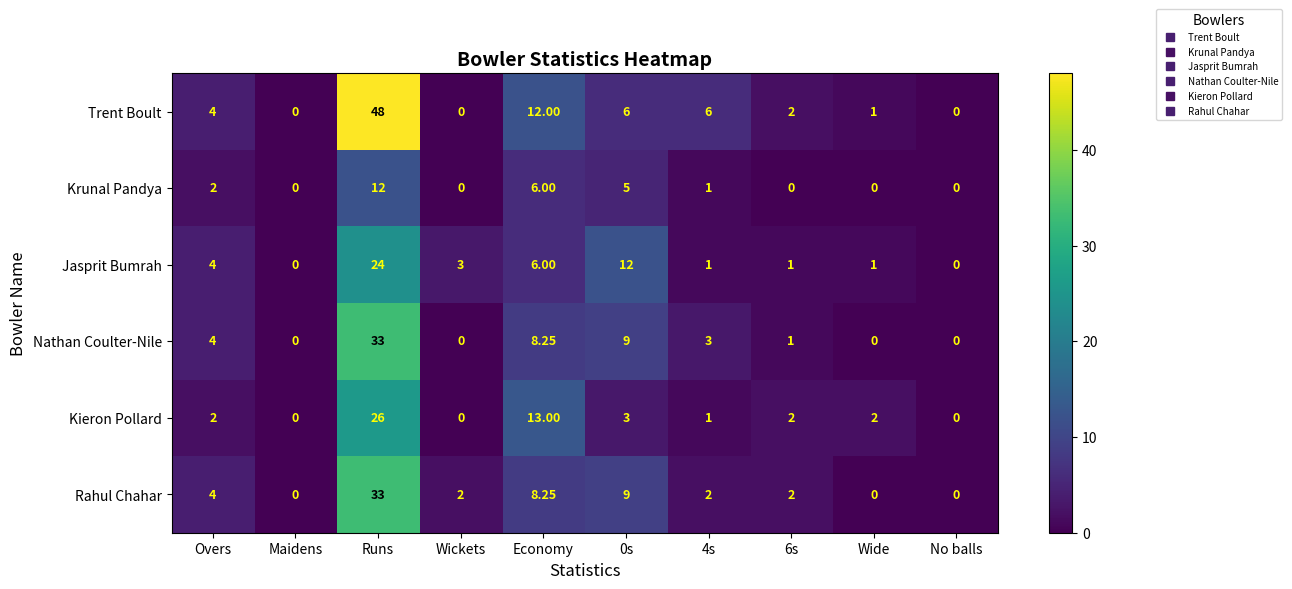

At which label is Krunal Pandya closest to 6?

Economy